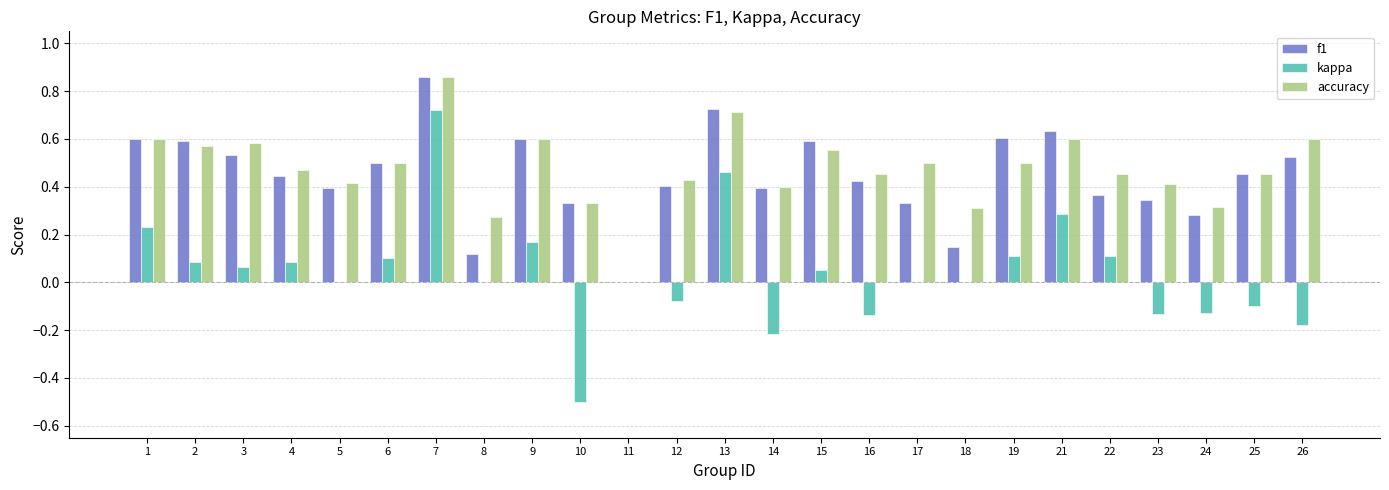

What are all the series names shown in the legend?

f1, kappa, accuracy